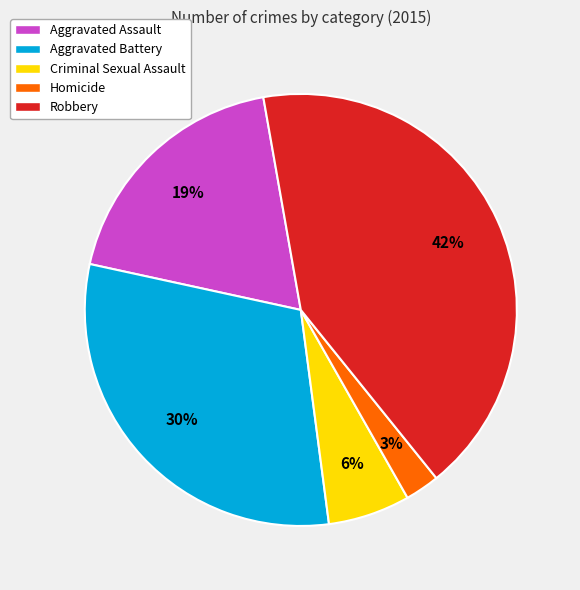

What is the smallest slice in the pie chart?

Homicide